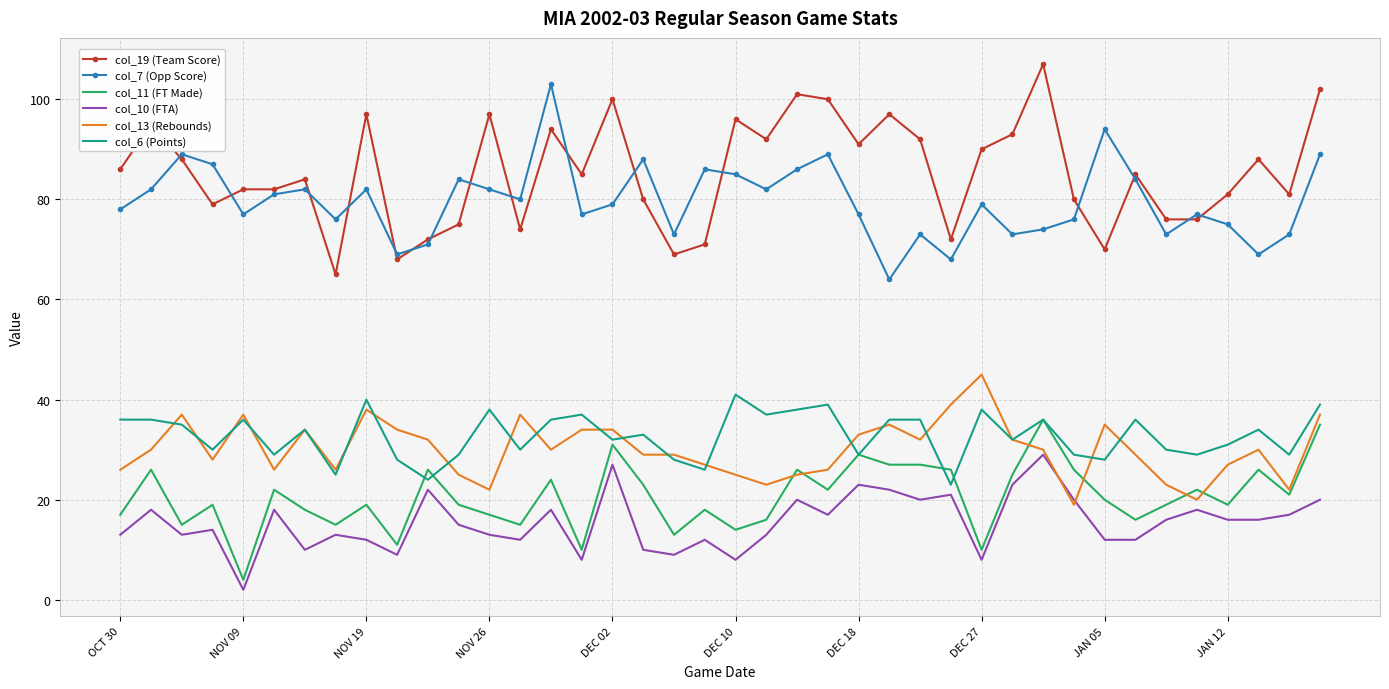

What is the sum of all col_19 (Team Score) values?

3413